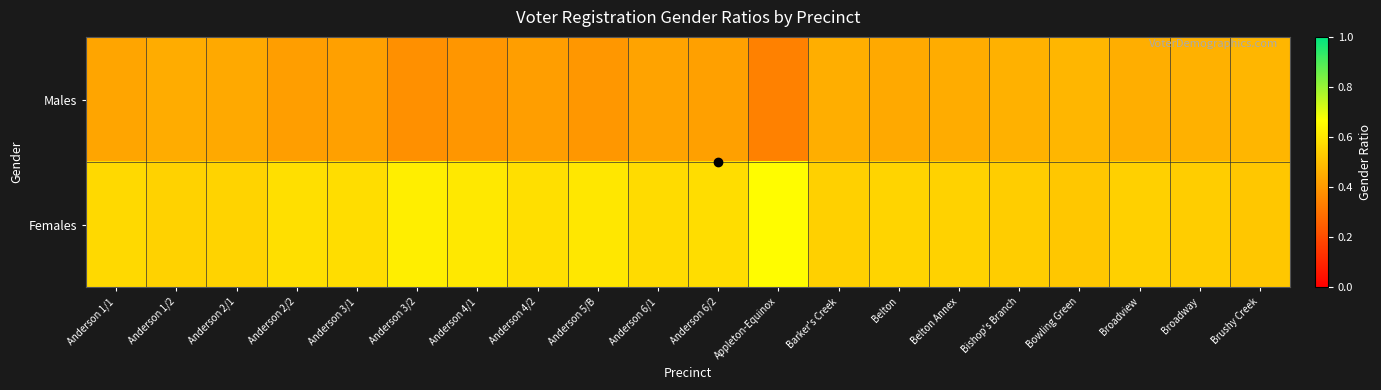

Between Bowling Green and Anderson 3/2, which is larger?

Bowling Green